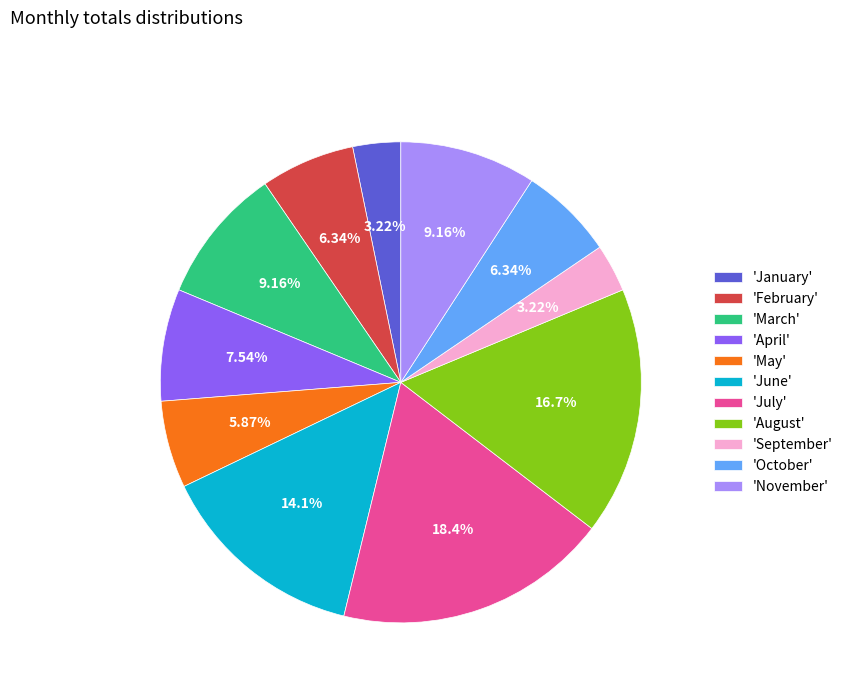

To the nearest percent, what is the difference between the largest and smallest slice percentages?

15%